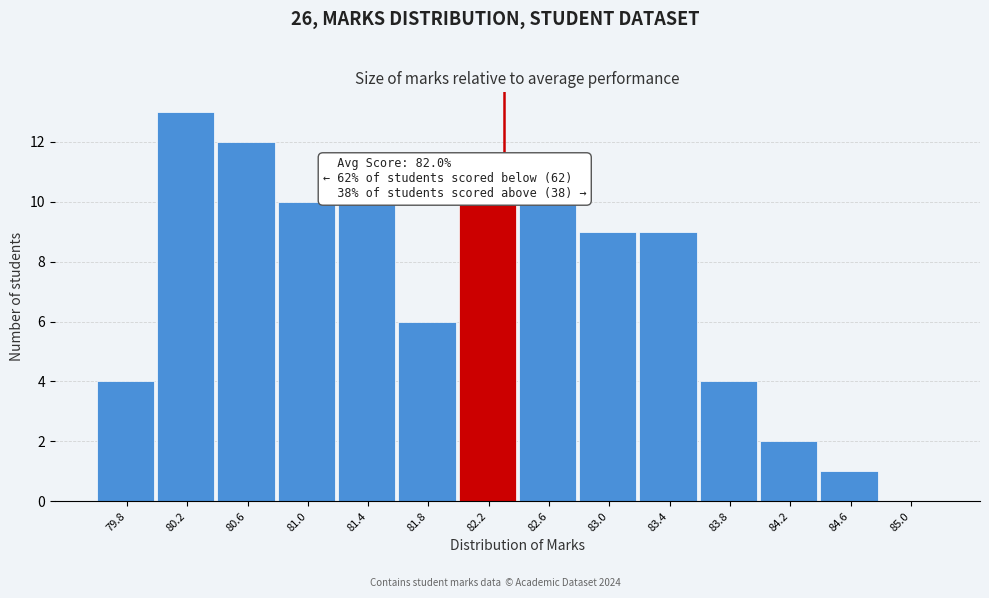

Reading right to left, what are all the values shown in this chart?

85.0=0	84.6=1	84.2=2	83.8=4	83.4=9	83.0=9	82.6=10	82.2=10	81.8=6	81.4=10	81.0=10	80.6=12	80.2=13	79.8=4